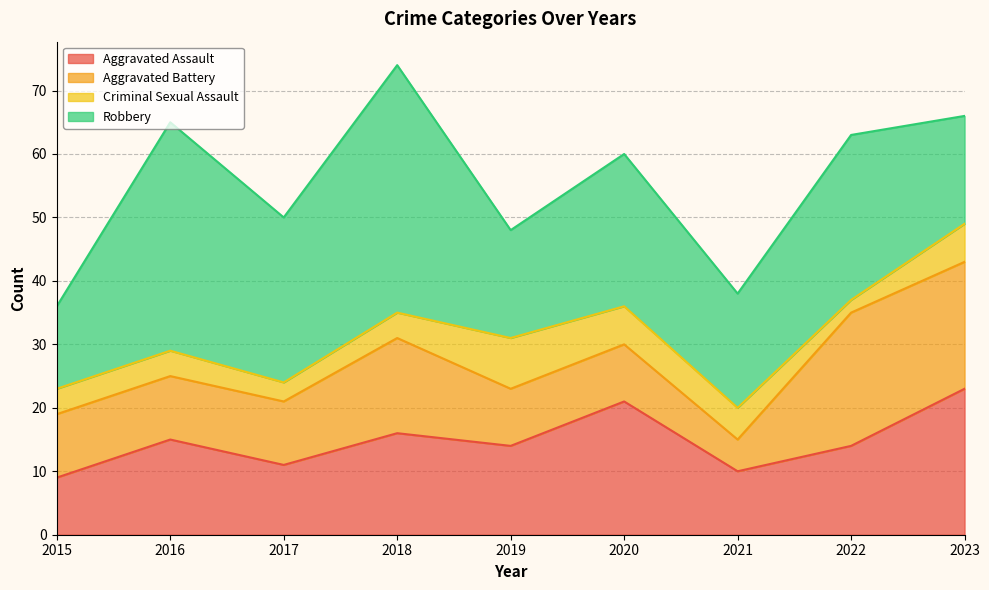

Which series has the largest total across all categories?

Robbery